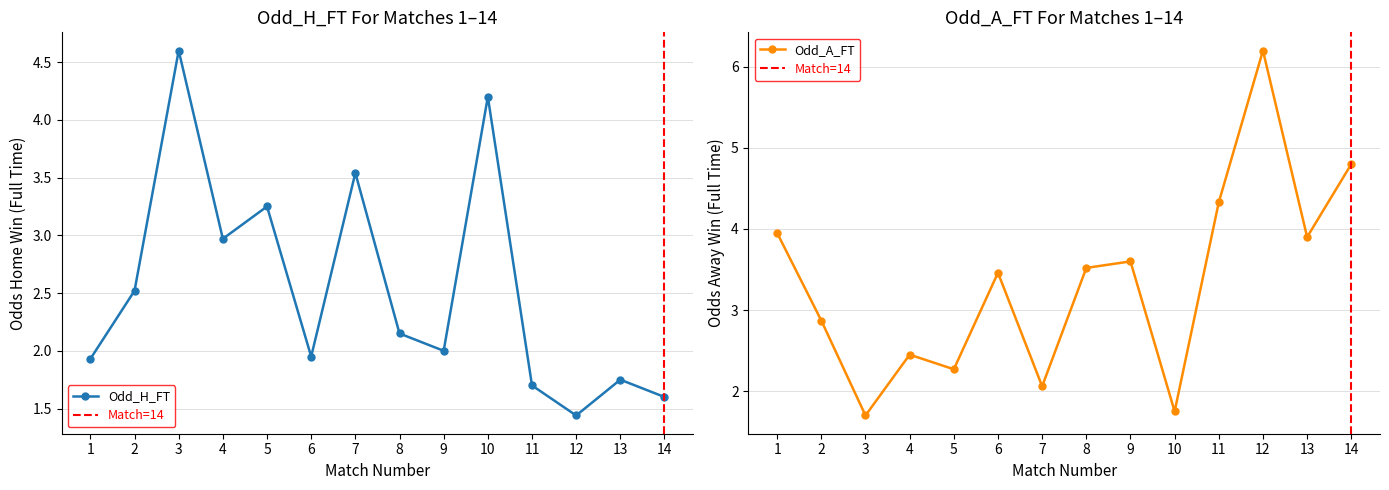

Which series has the largest range (max minus min)?

Odd_A_FT